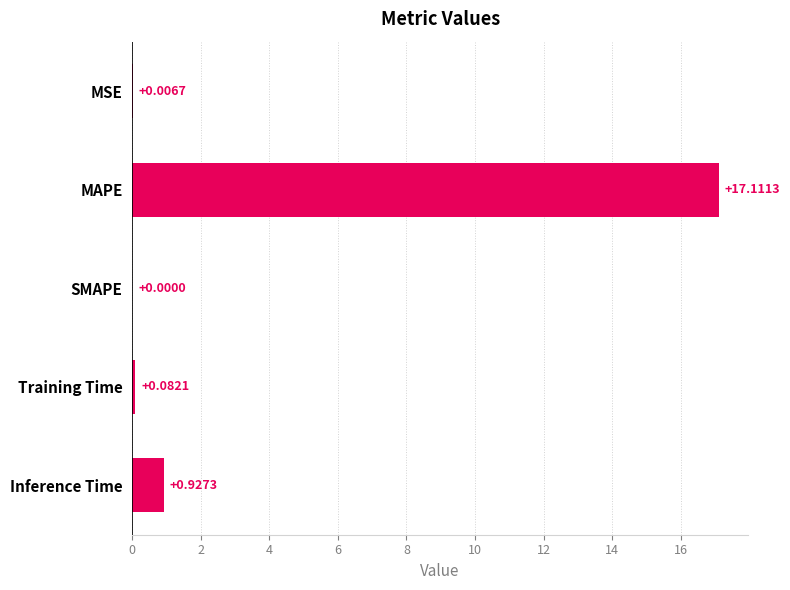

Which label corresponds to the largest value in the chart?

MAPE